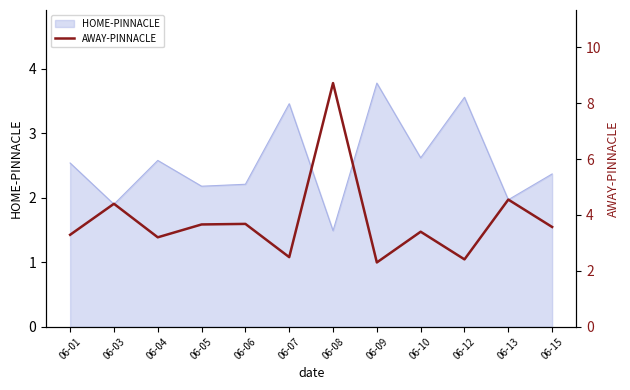

At which label does HOME-PINNACLE reach its minimum?

06-08